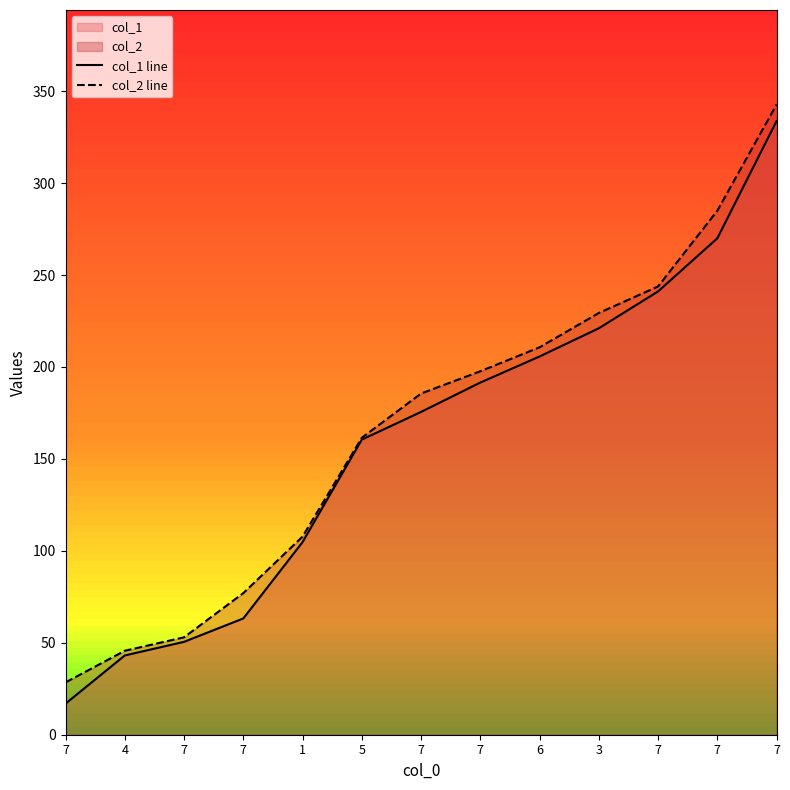

Where does the col_2 line series first go above 185?

7